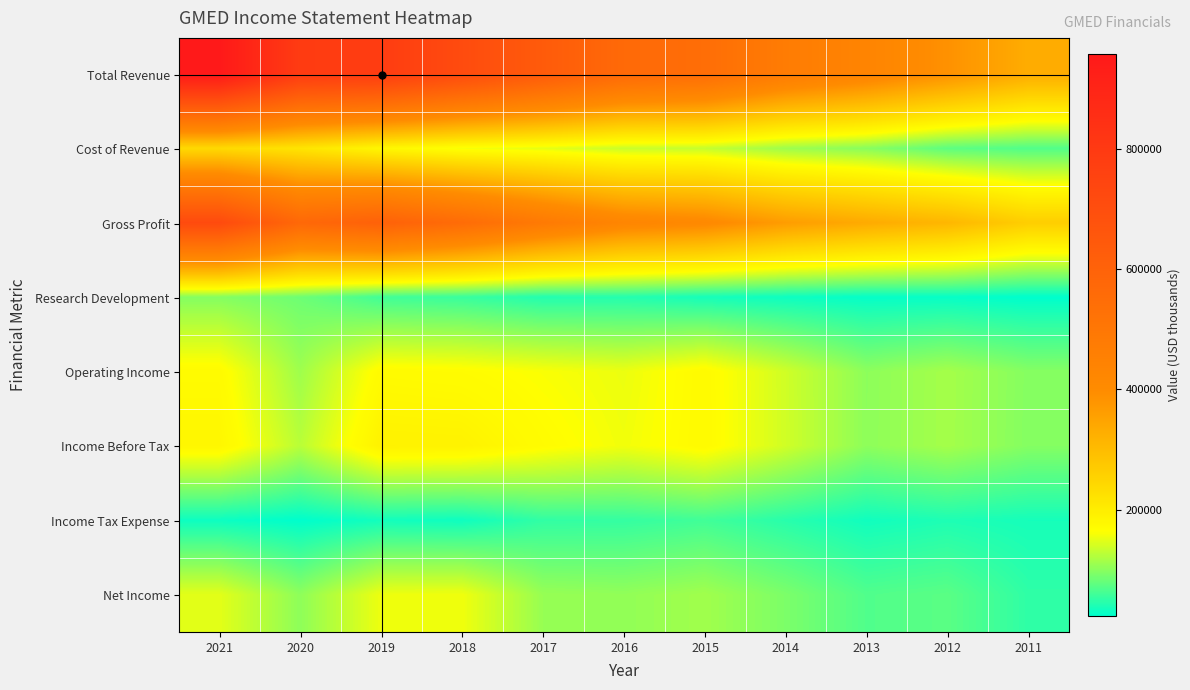

List the series in order of their peak value, highest first.

Total Revenue, Gross Profit, Cost of Revenue, Income Before Tax, Operating Income, Net Income, Research Development, Income Tax Expense